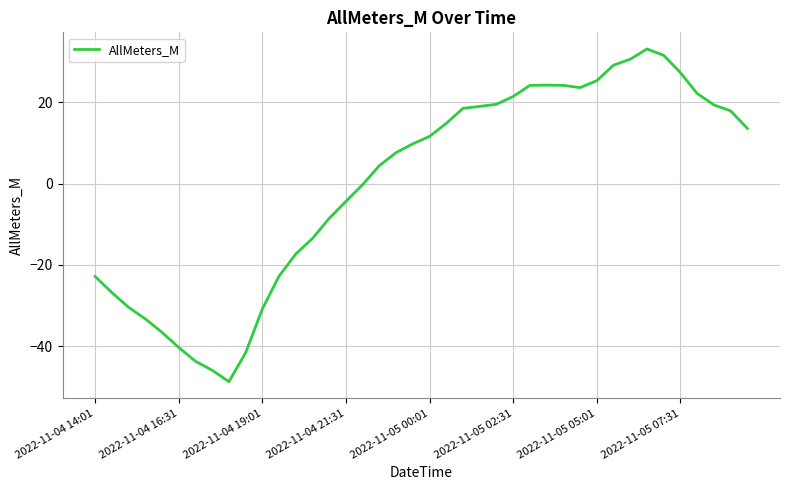

Does the chart have visible grid lines?

Yes